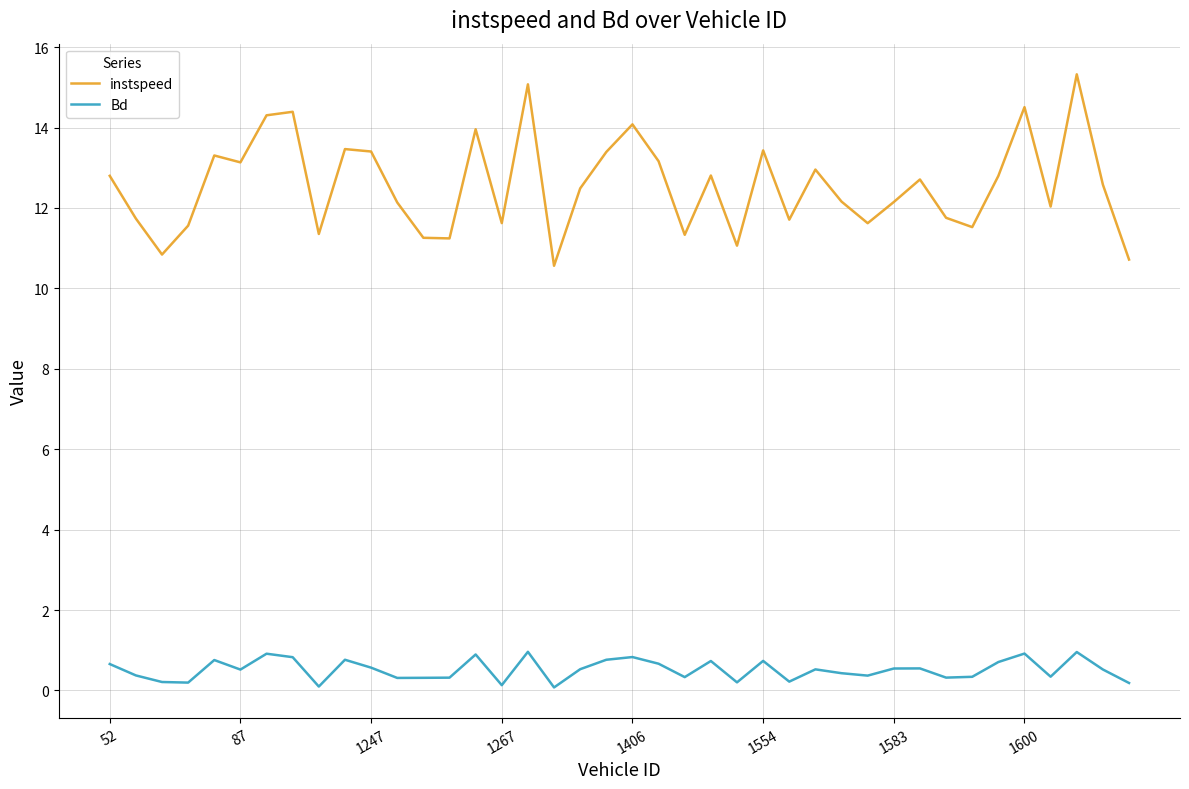

True or false: instspeed and Bd intersect in this chart.

False